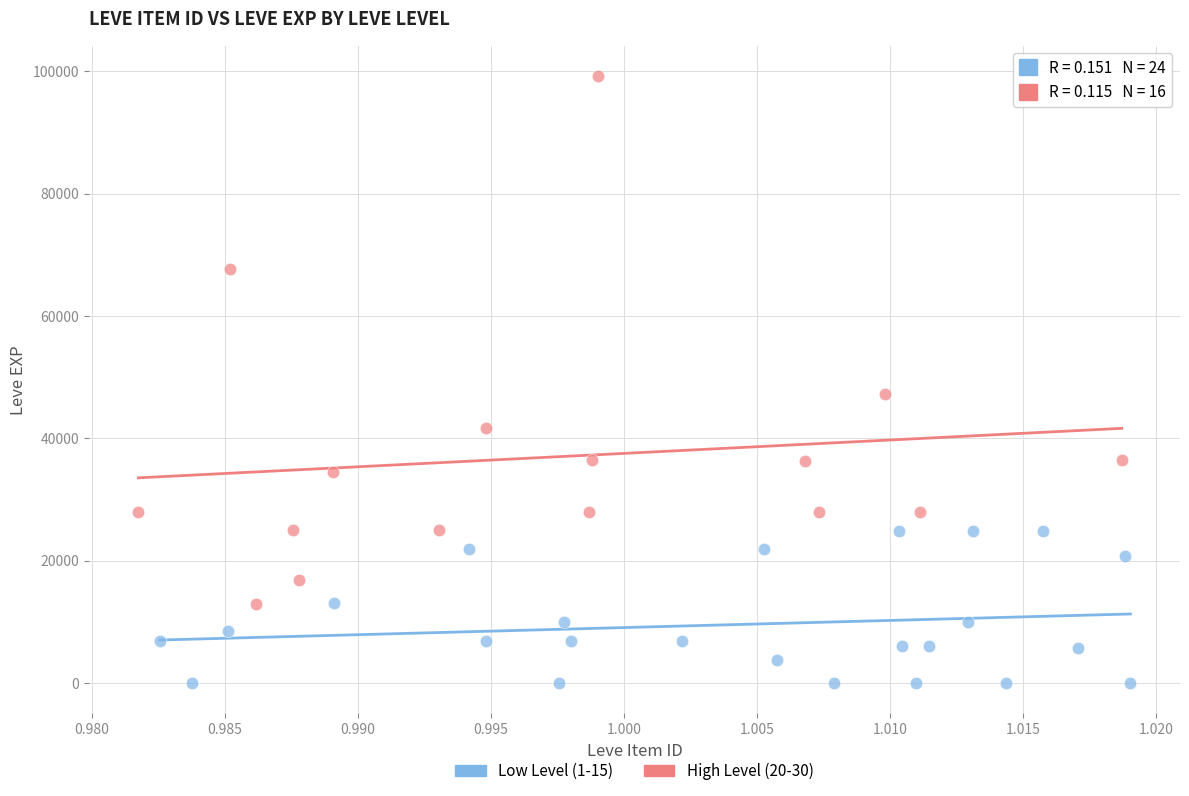

Which series contains the highest Y value?

High Level (20-30)